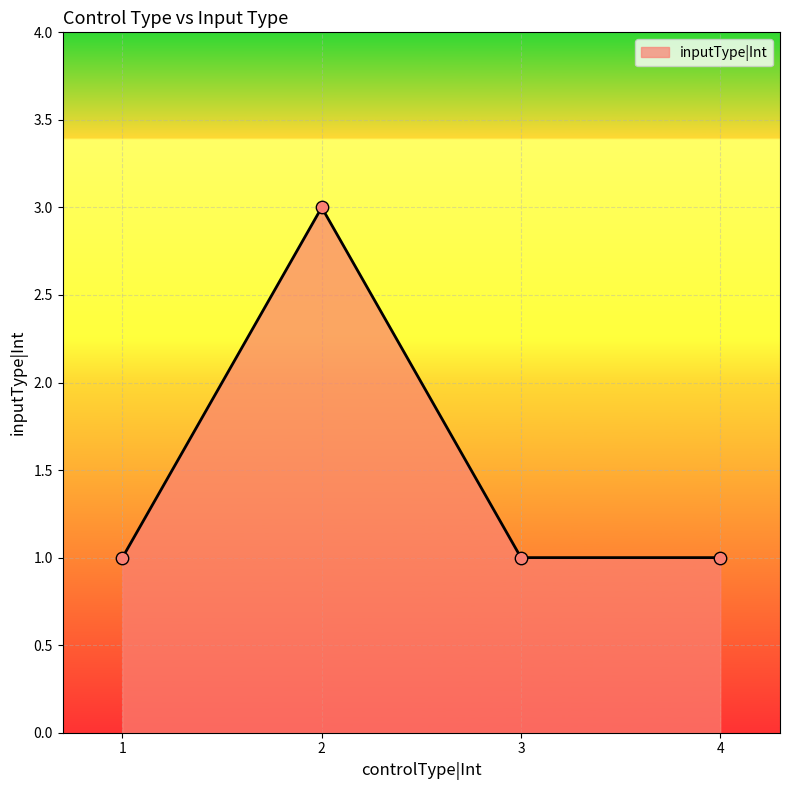

Between 4 and 2, which is larger?

2